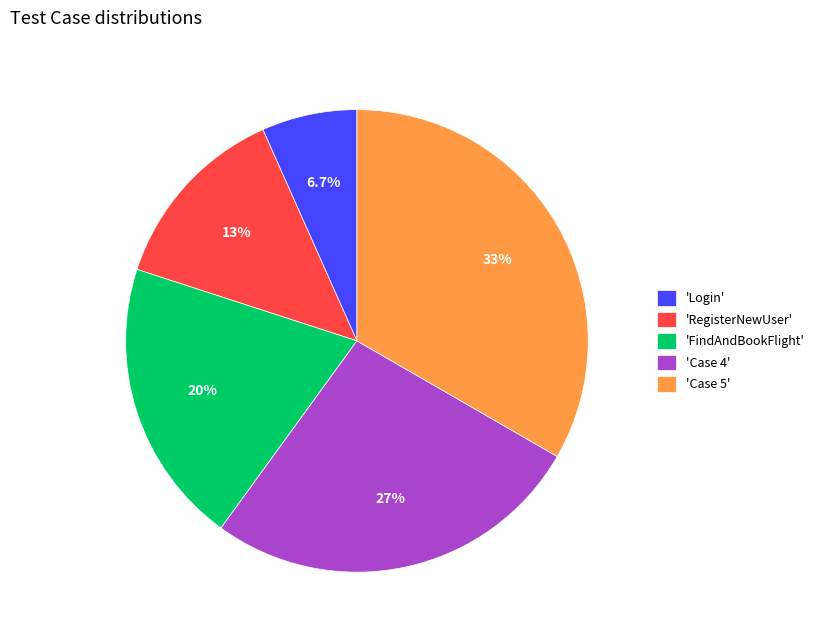

Which has a higher value, 'Login' or 'RegisterNewUser'?

'RegisterNewUser'